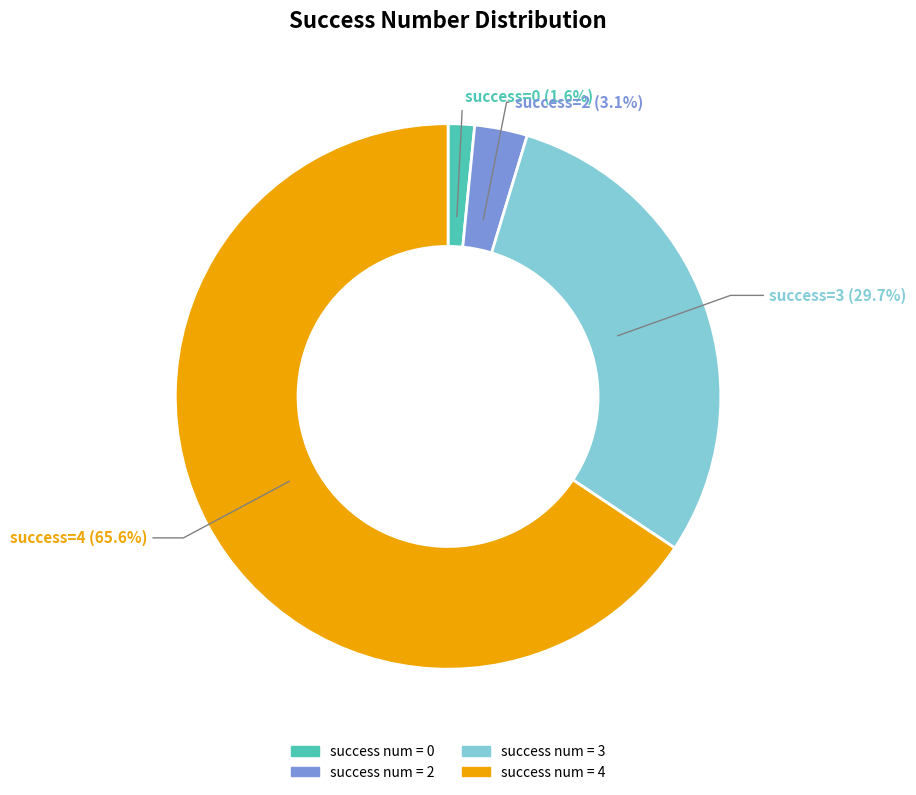

How many slices are in this pie chart?

4